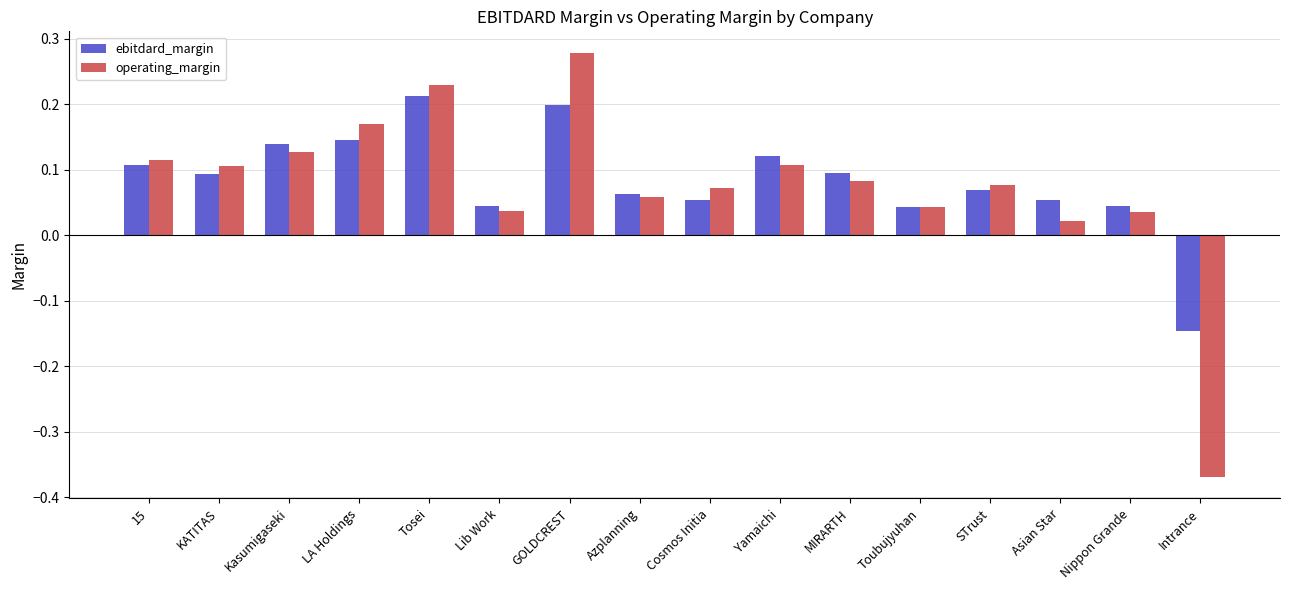

The ebitdard_margin series shows 0.0 at MIRARTH. True or false?

False